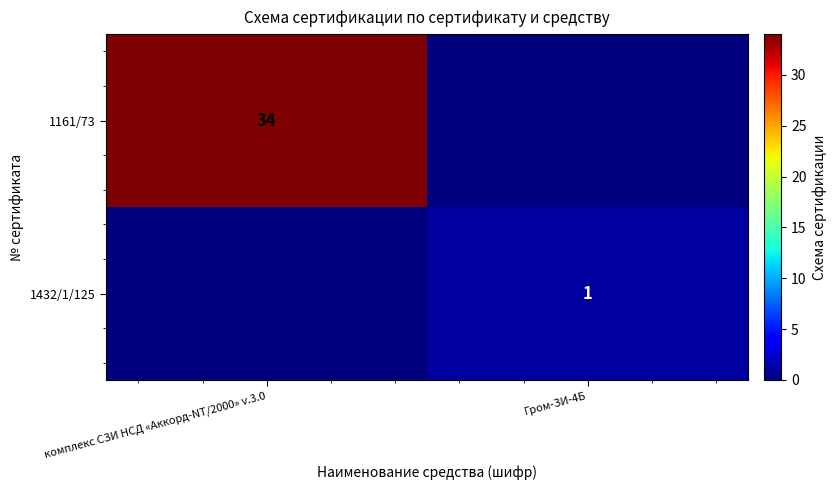

Is it true that 1161/73 equals 14 at комплекс СЗИ НСД «Аккорд-NT/2000» v.3.0?

False